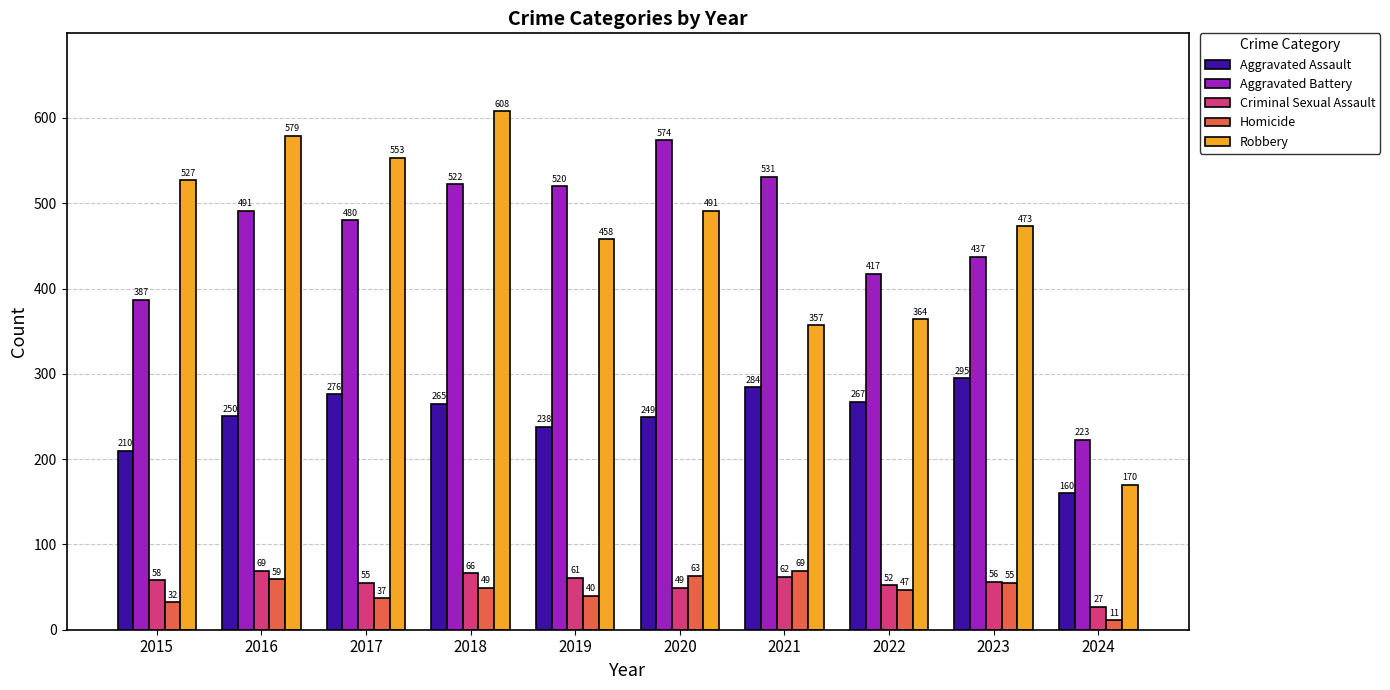

What value does the Aggravated Battery series have at 2021, to the nearest 10?

530